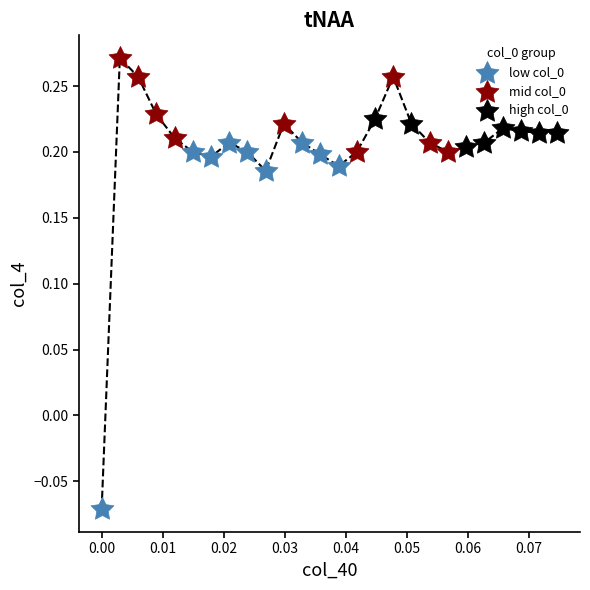

Which series has the widest spread of Y values?

low col_0